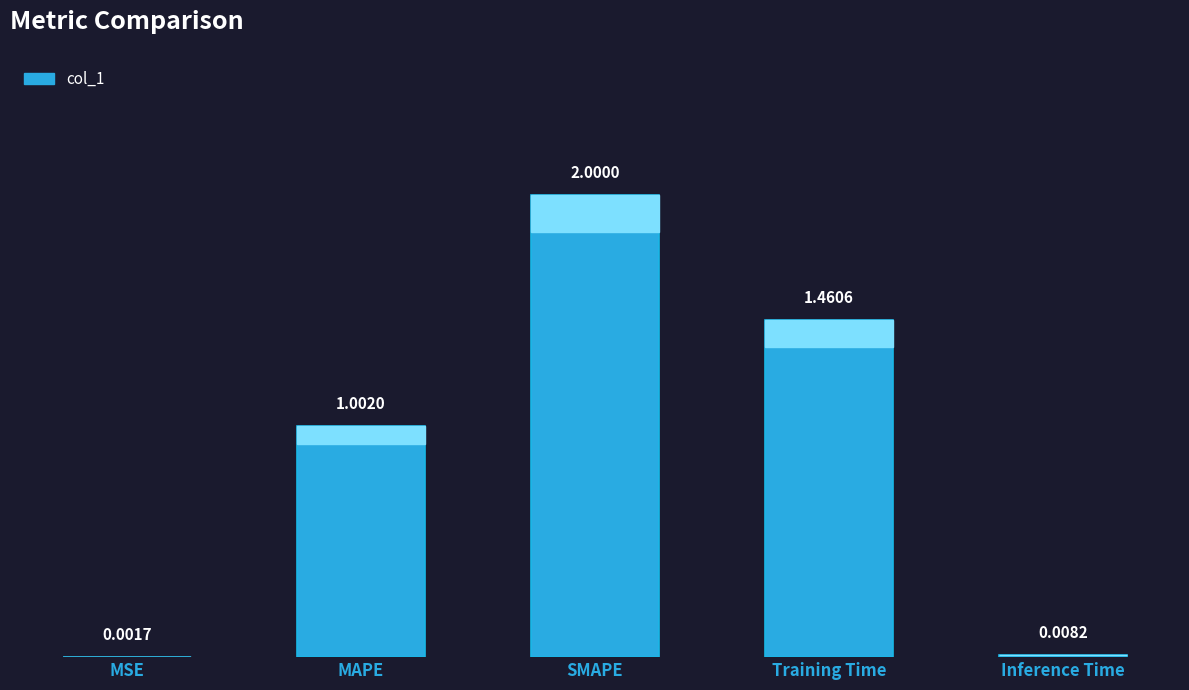

How many values exceed 1?

3